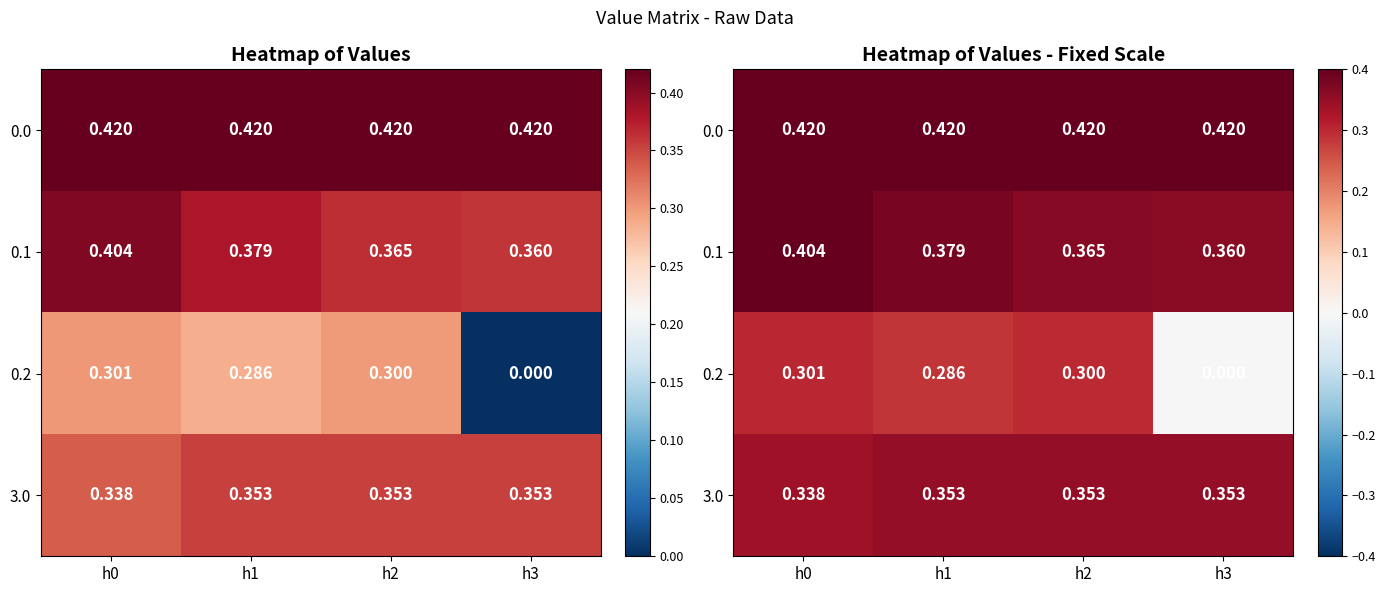

Where is 0.0 nearest to the value 0?

h0